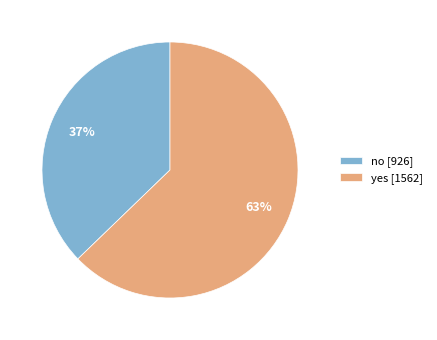

Is it true that yes is 63% of the pie?

True